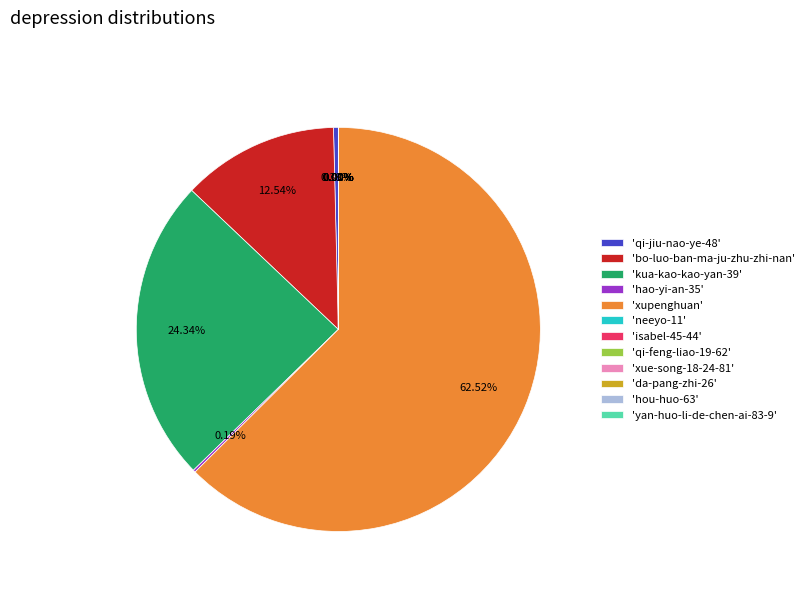

Which slice is the largest?

'xupenghuan'